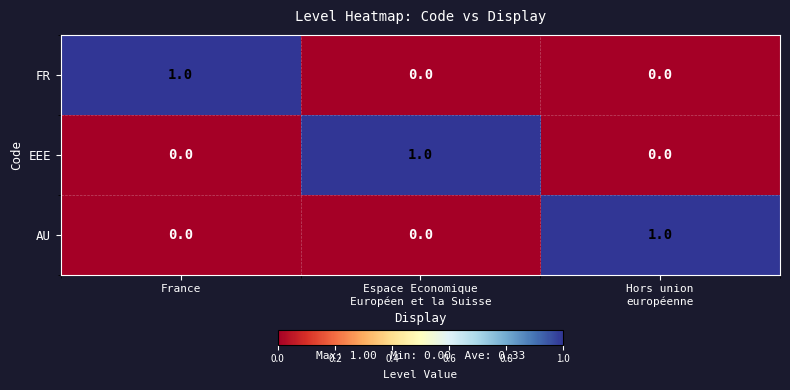

What is the spread (max minus min) of values at Hors union
européenne?

1